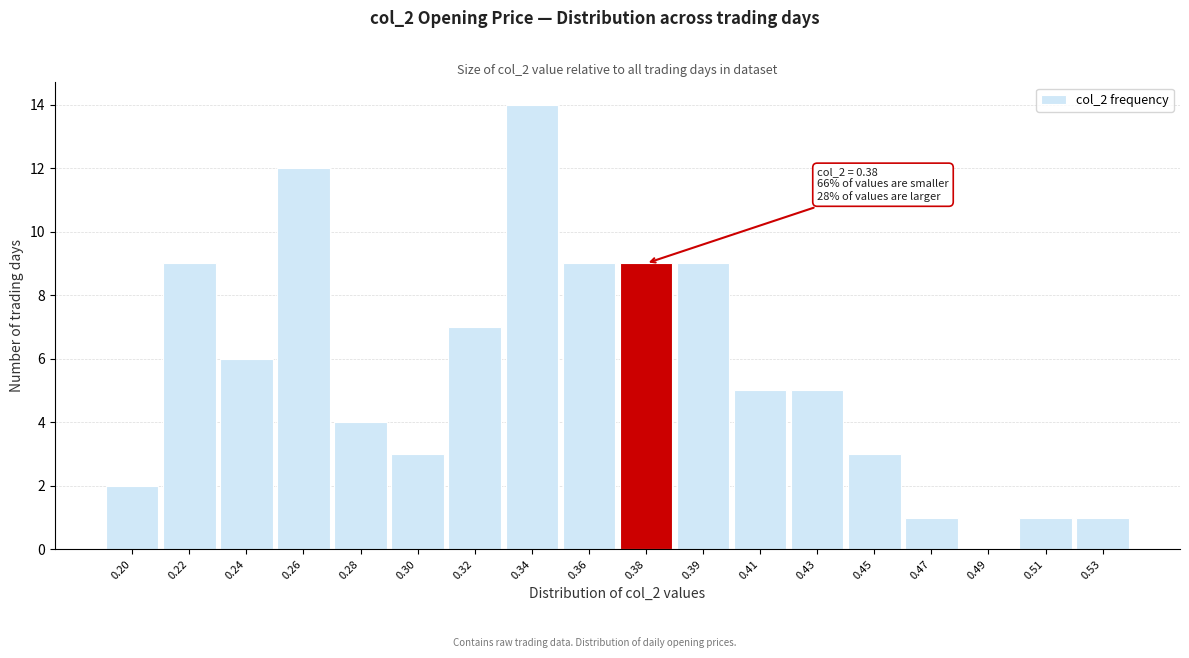

Reading right to left, what are all the values shown in this chart?

0.53=1	0.51=1	0.49=0	0.47=1	0.45=3	0.43=5	0.41=5	0.39=9	0.38=9	0.36=9	0.34=14	0.32=7	0.30=3	0.28=4	0.26=12	0.24=6	0.22=9	0.20=2